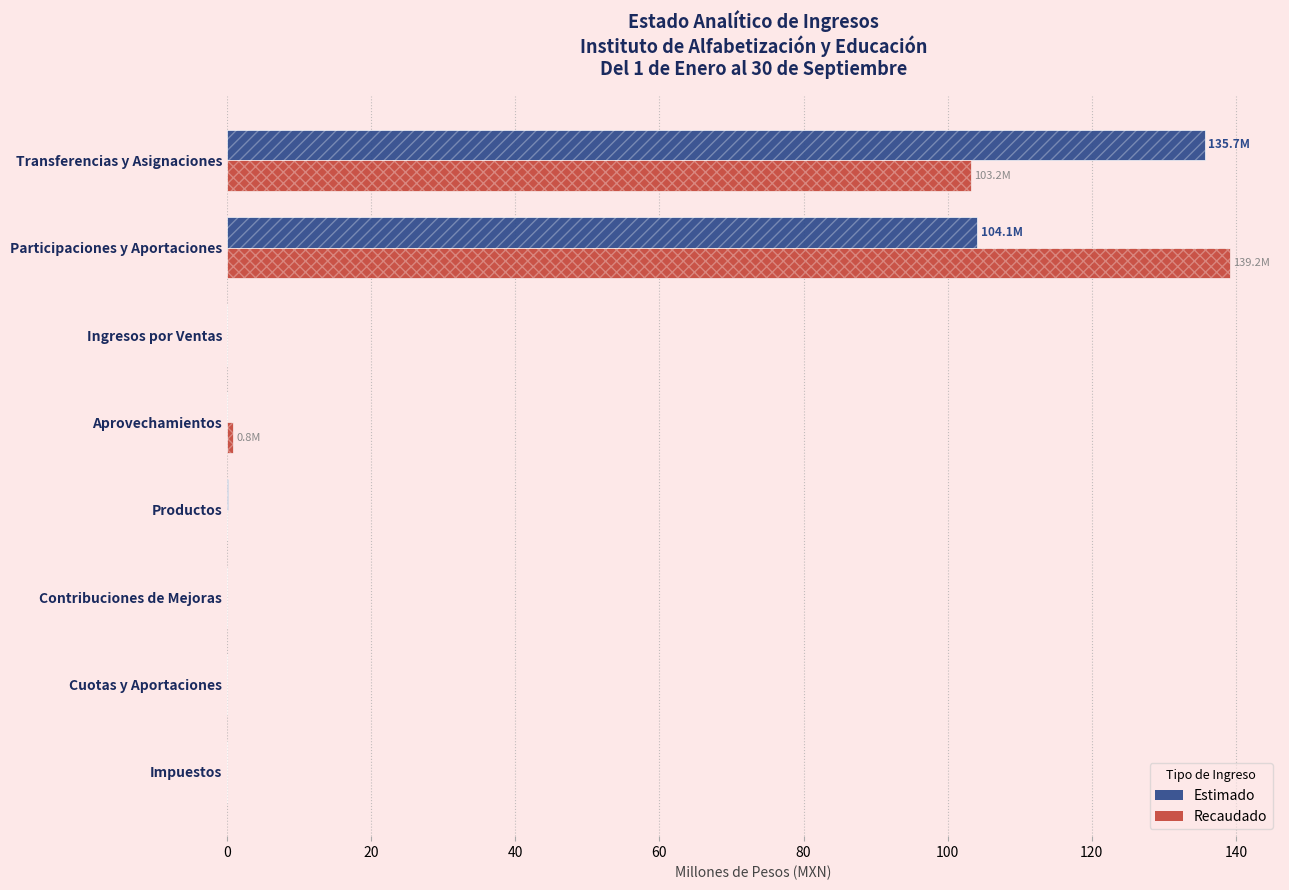

What is the difference between the maximum and second lowest values in the Recaudado series?

139.2